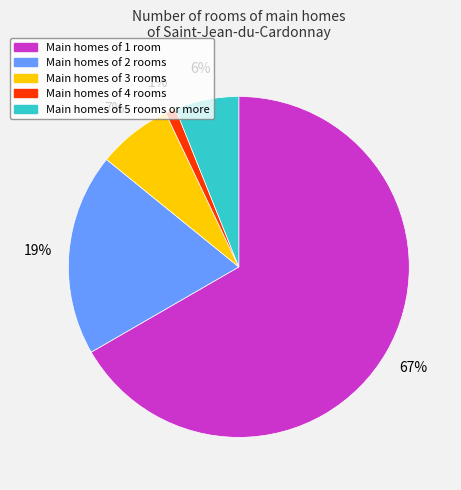

How many slices are in this pie chart?

5